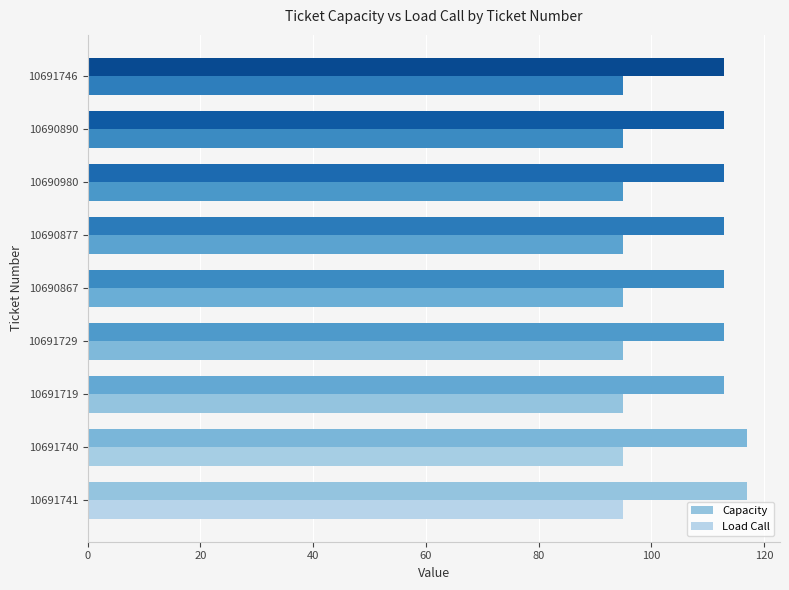

Count the number of data series in this chart.

2